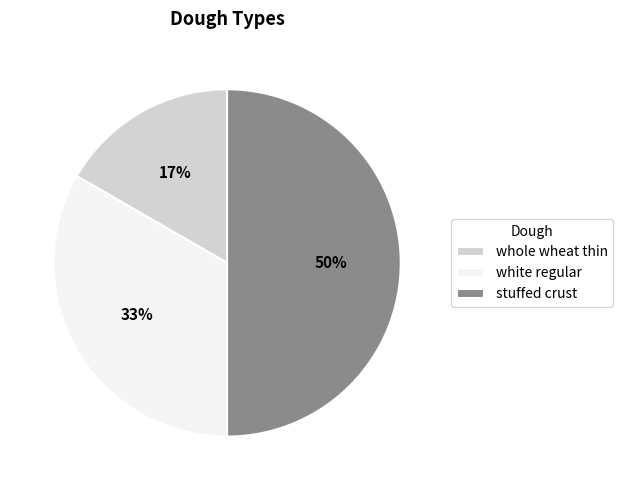

Between stuffed crust and white regular, which is larger?

stuffed crust